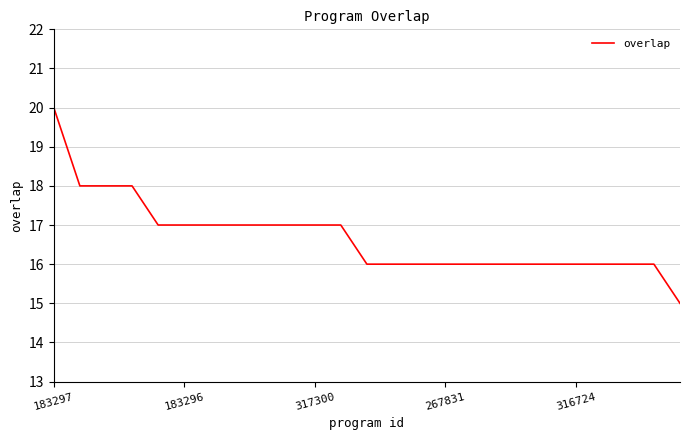

What is the difference between the maximum and minimum values?

5